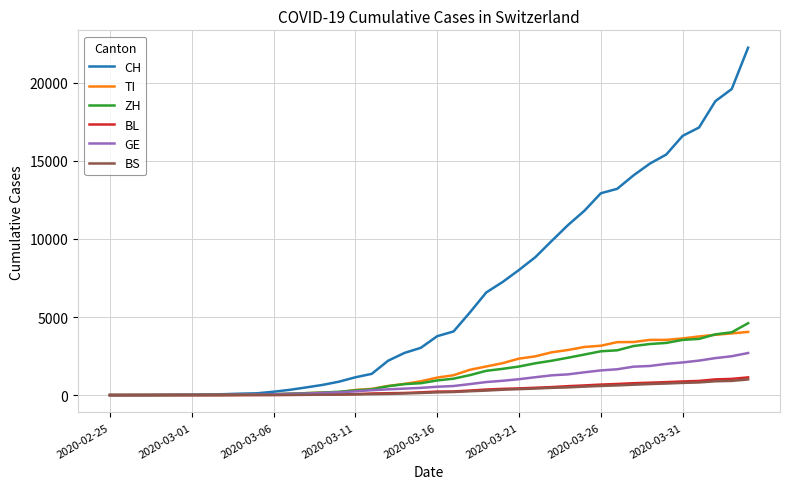

Which series has the largest total across all categories?

CH